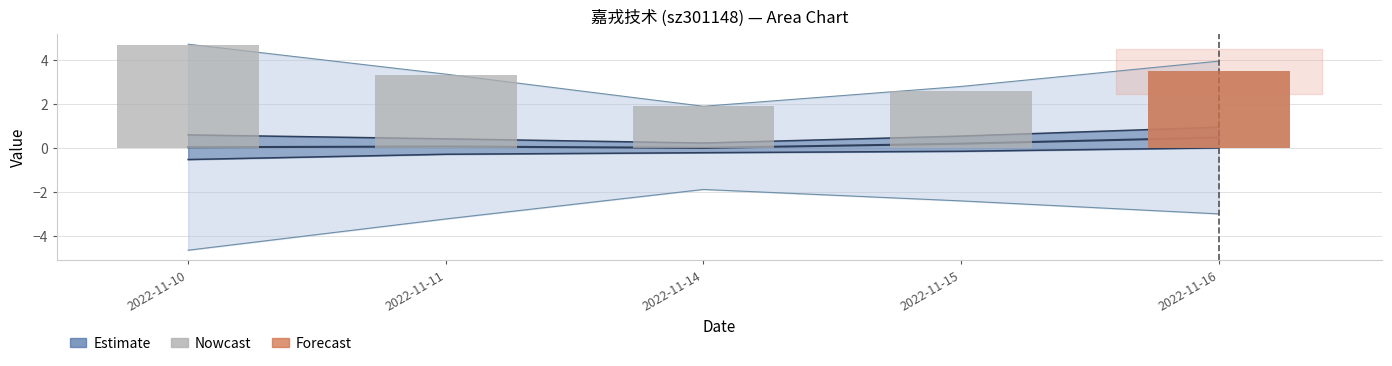

What is the sum of the values at 2022-11-11 and 2022-11-14?

5.2